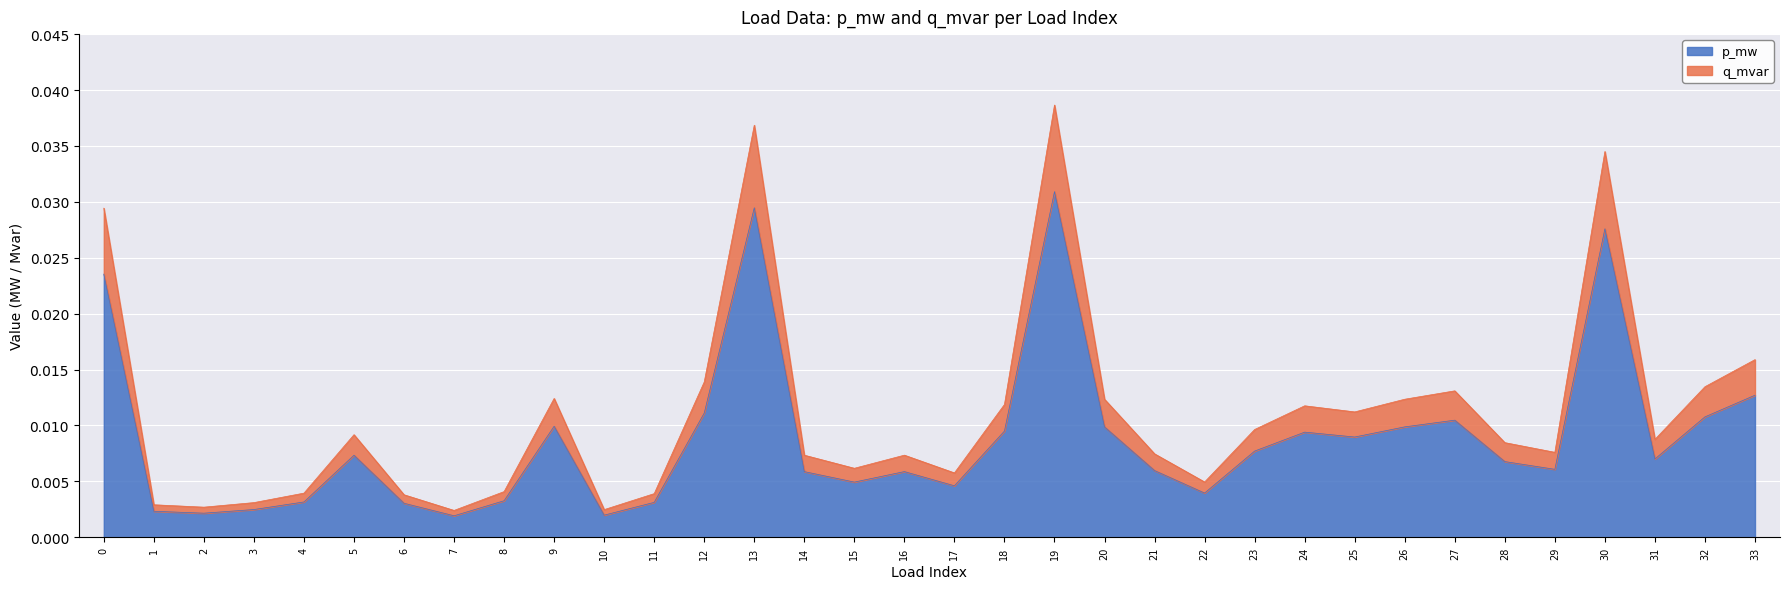

At how many categories does at least one series exceed 0?

34